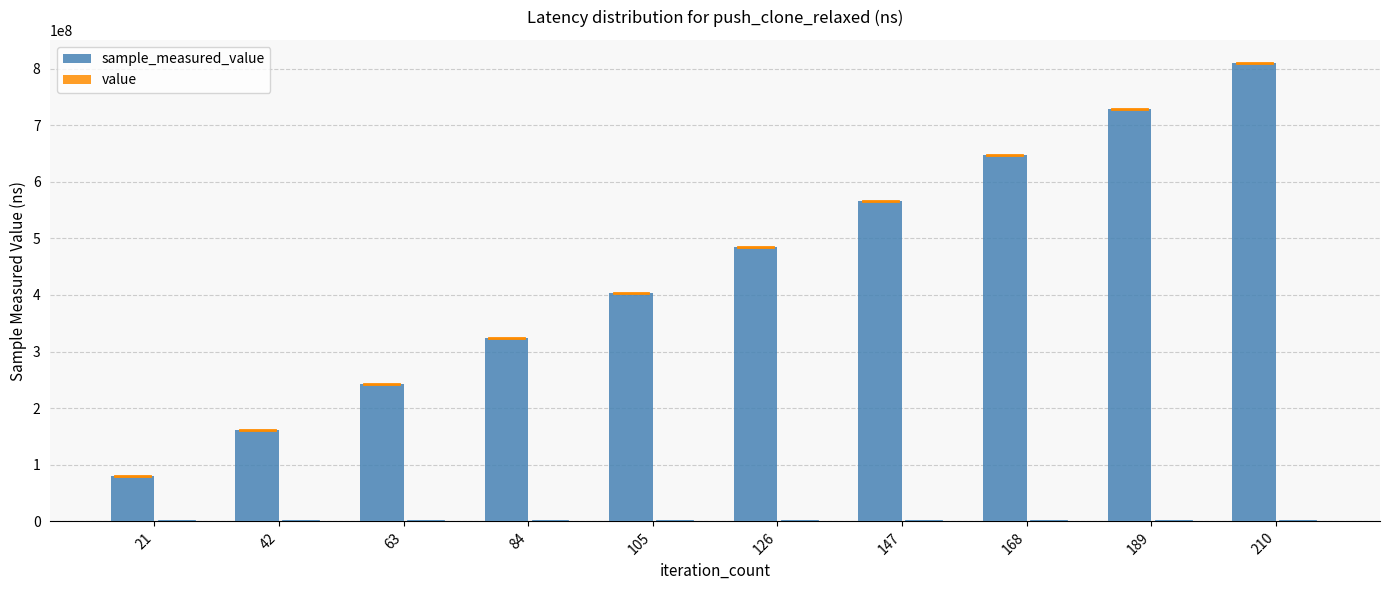

What is the value of the sample_measured_value bar at the 7th from the left?

565459374